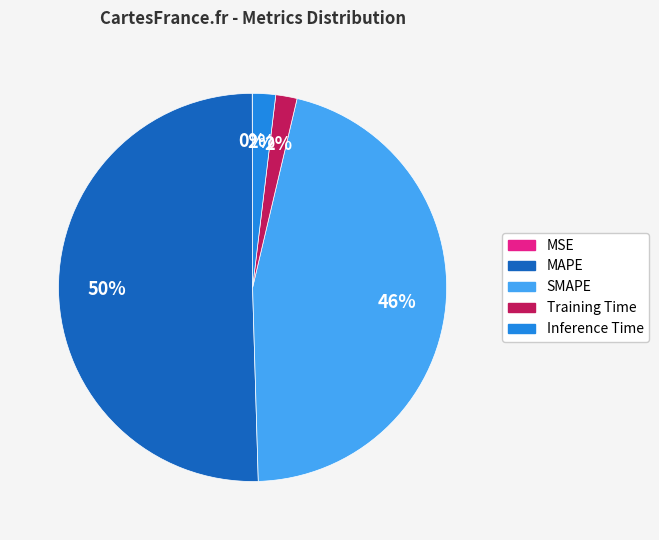

The SMAPE slice represents 46% of the pie. True or false?

True